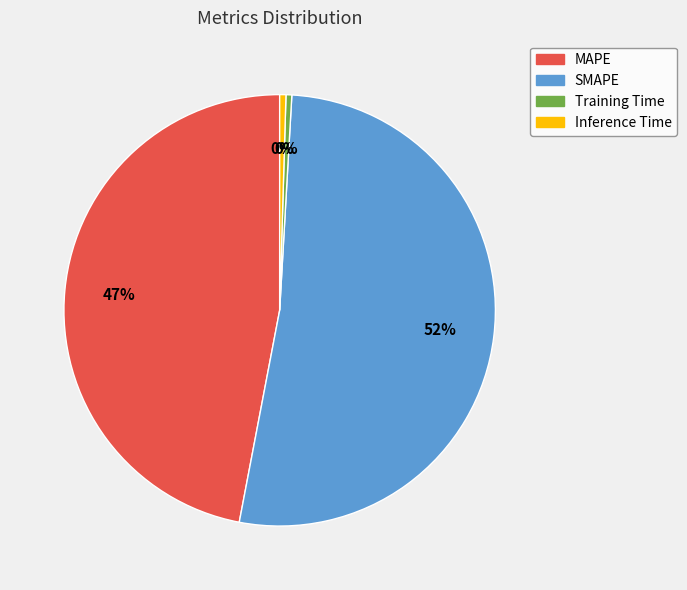

How many slices are in this pie chart?

4